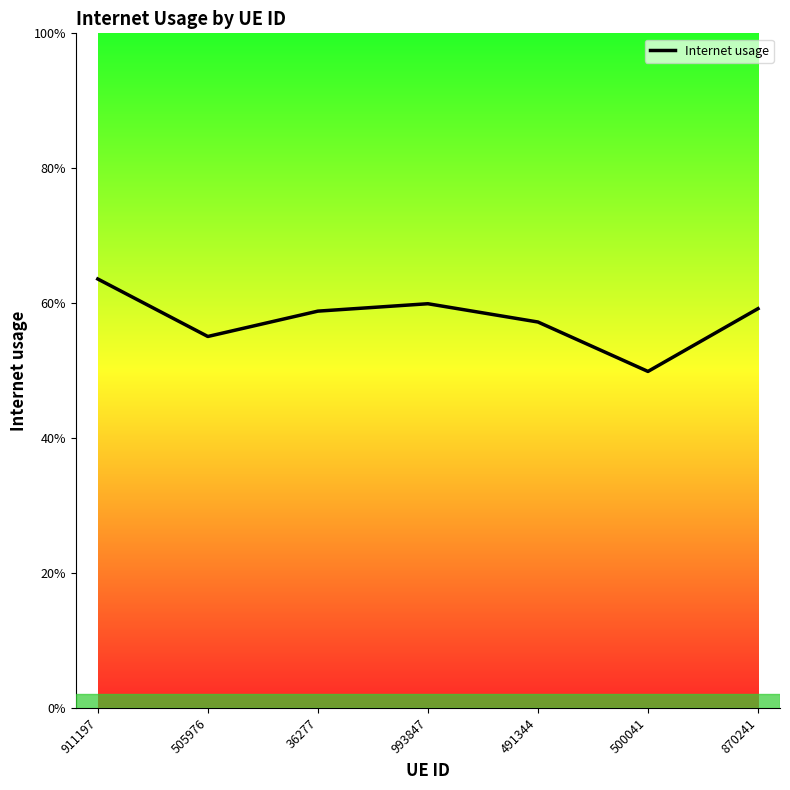

At which category does the data reach its first local peak?

993847